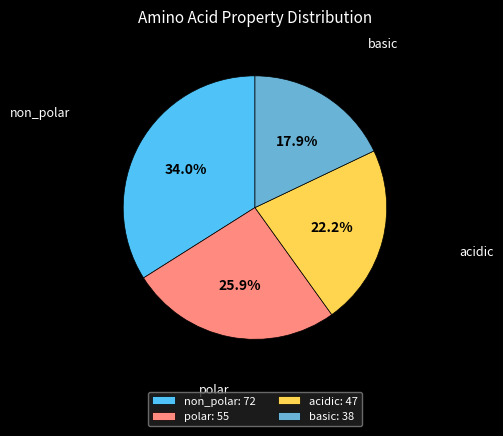

Is it true that basic is 18% of the pie?

True